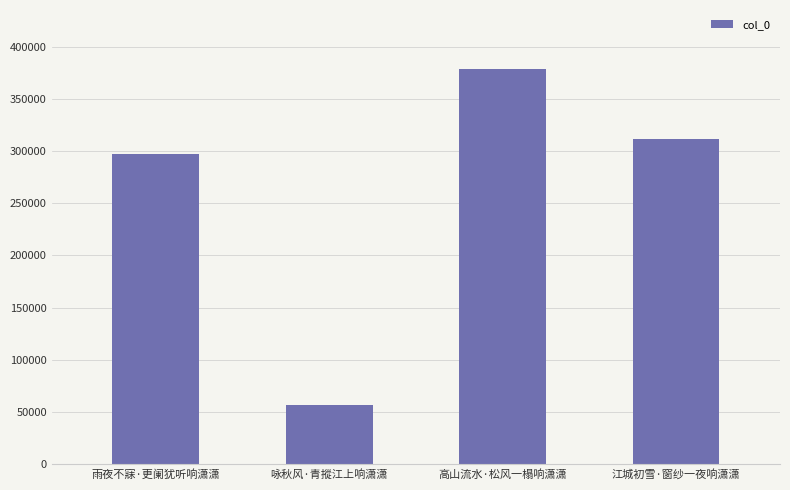

How many values are below 311589?

2